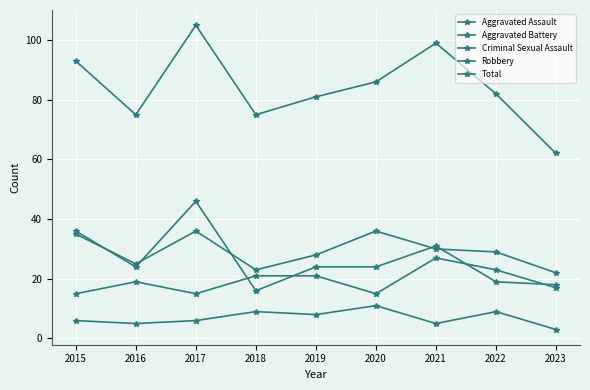

How many lines are shown in the chart?

5